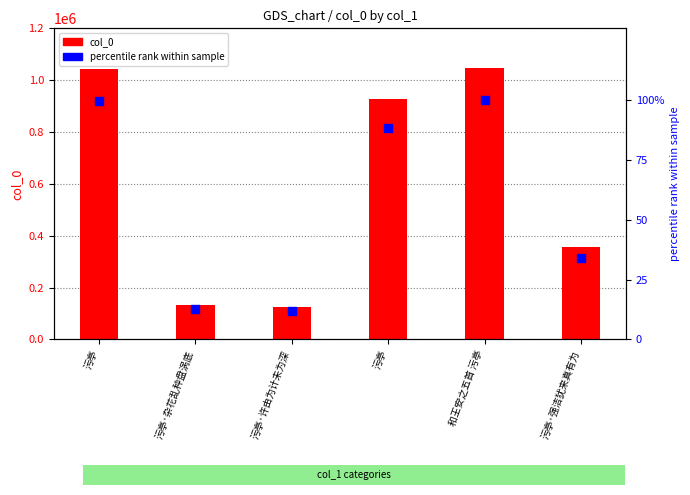

What are all the series names shown in the legend?

col_0, percentile rank within sample